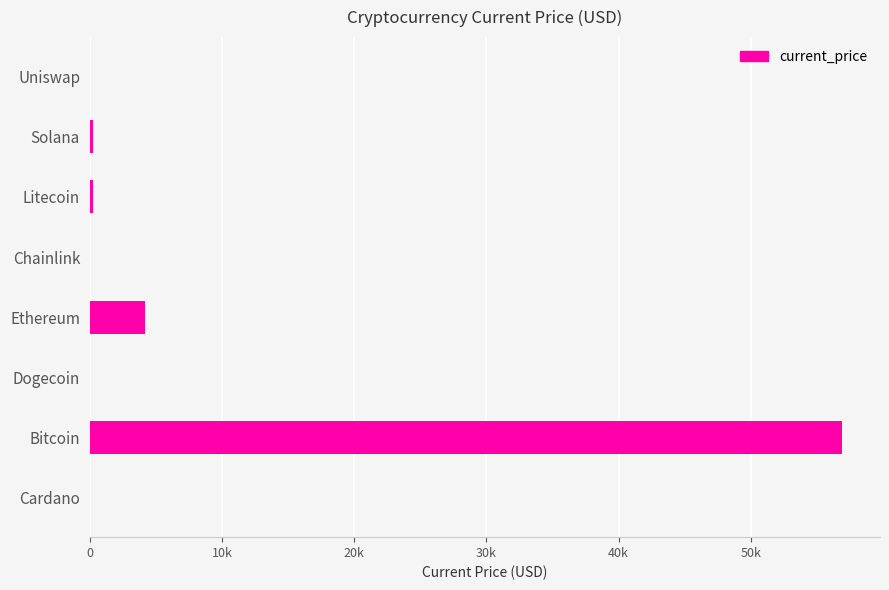

At which label is the value closest to 28465?

Ethereum